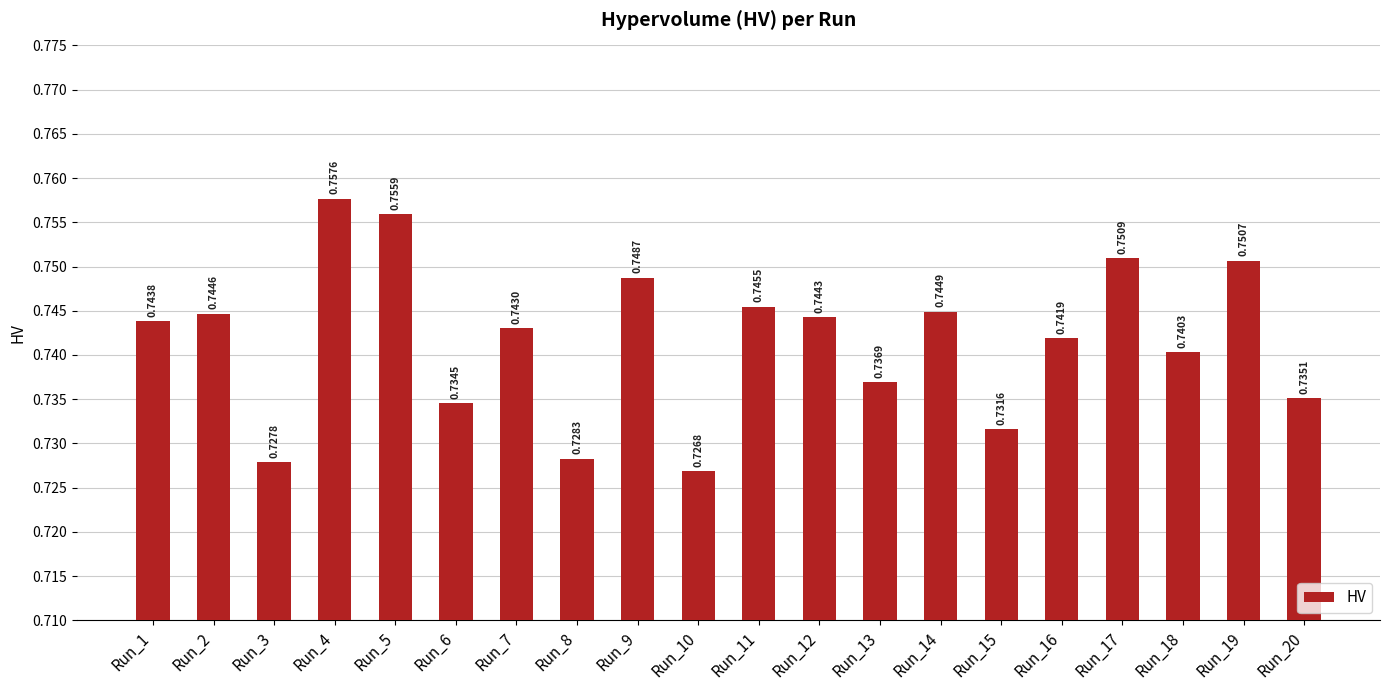

List the labels in order of value, largest first.

Run_4, Run_5, Run_17, Run_19, Run_9, Run_11, Run_14, Run_2, Run_12, Run_1, Run_7, Run_16, Run_18, Run_13, Run_20, Run_6, Run_15, Run_8, Run_3, Run_10